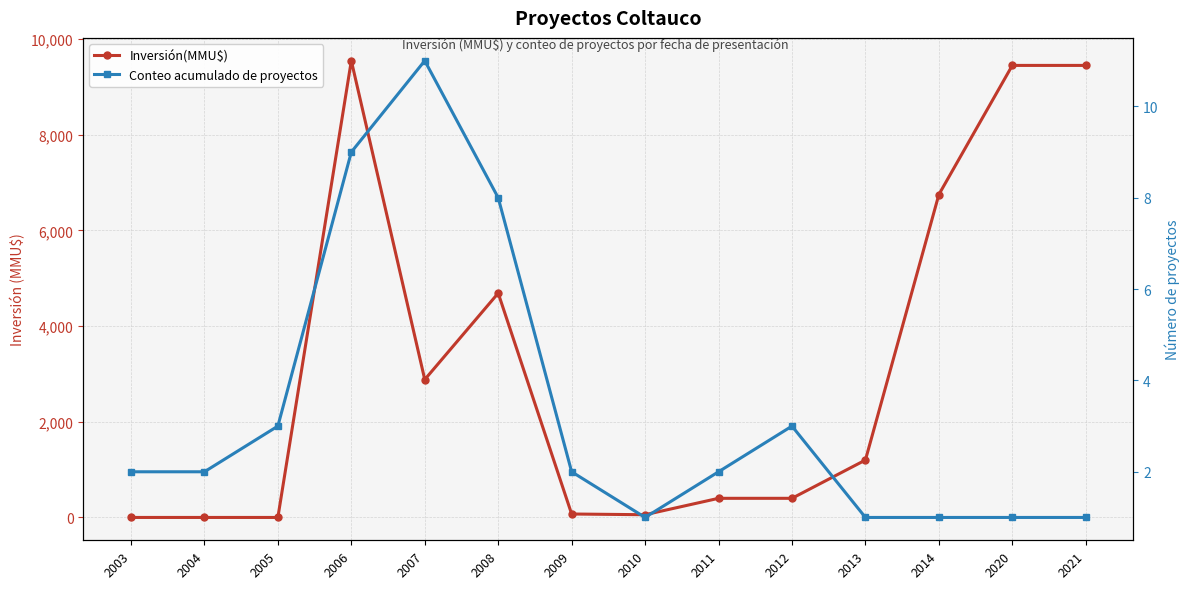

Between 2008 and 2012, which is larger?

2008